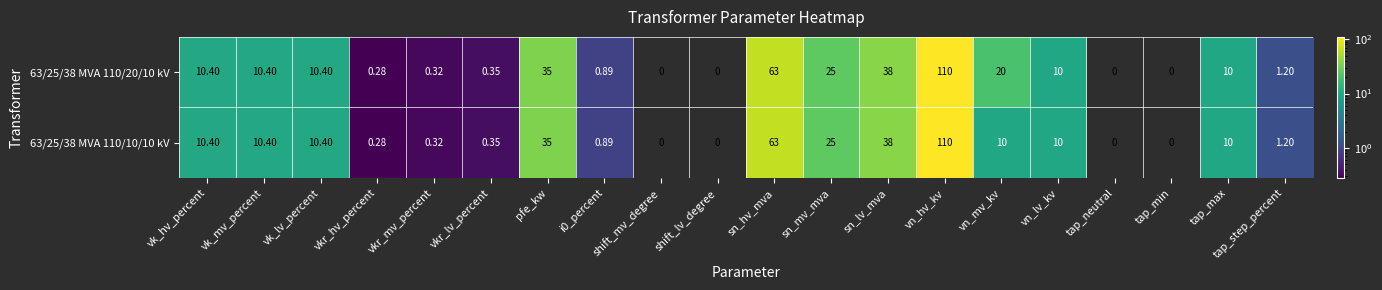

At which category is the sum across all series the highest?

vn_hv_kv